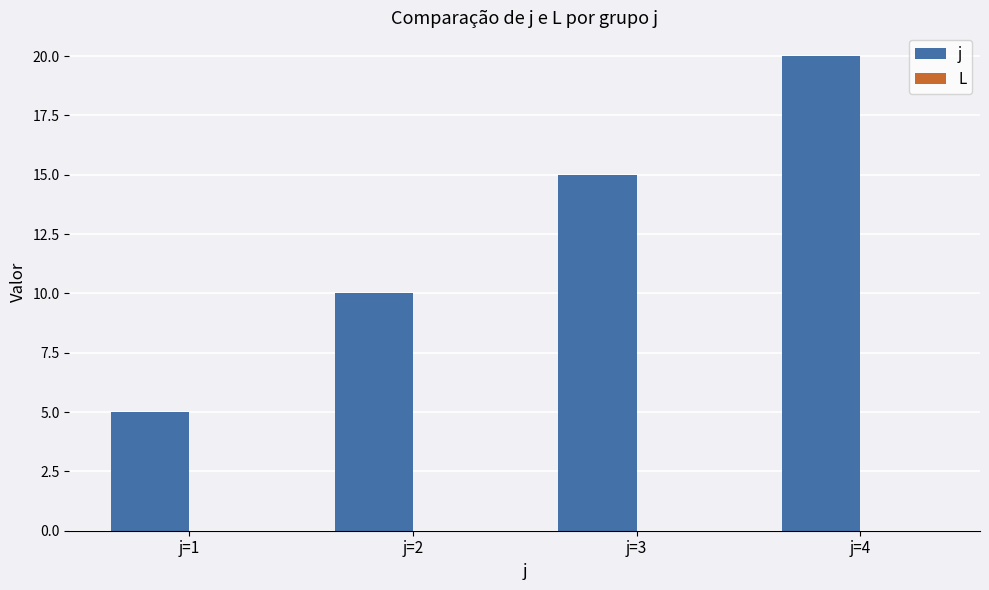

Rank the categories by value from highest to lowest.

j=4, j=3, j=2, j=1